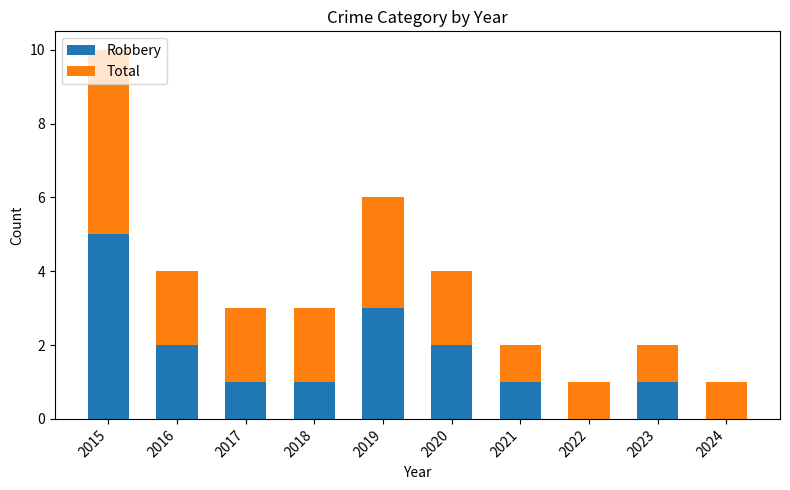

What is the highest value of the Robbery series?

5